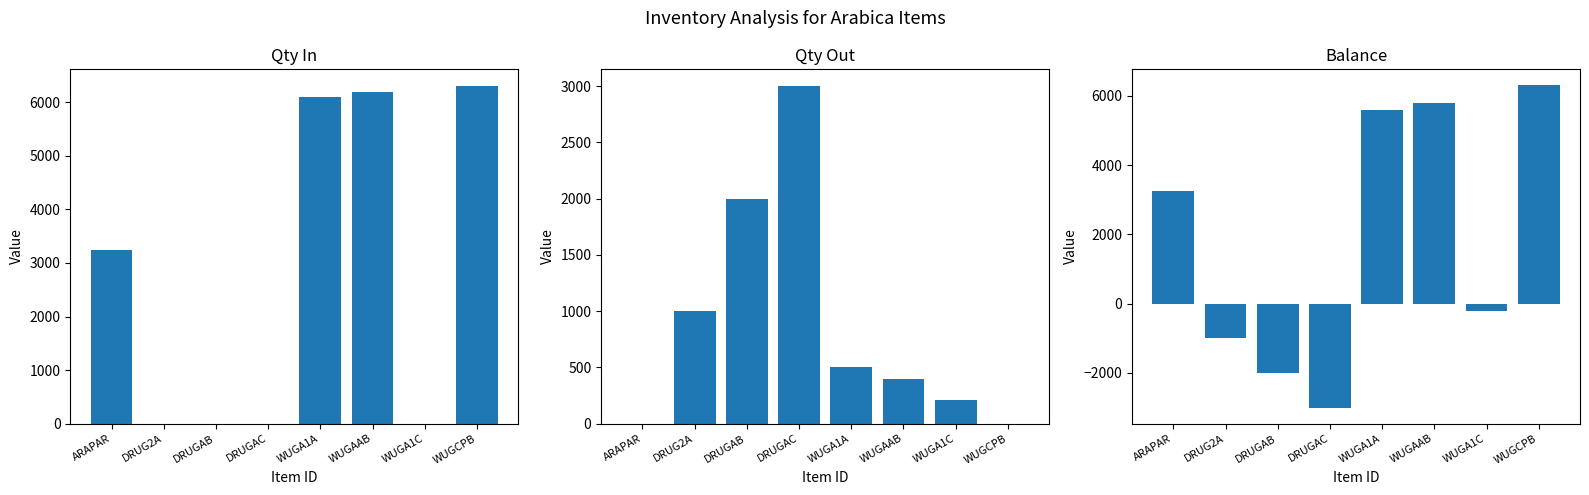

What is the value of the Balance bar at the 7th from the left?

-210